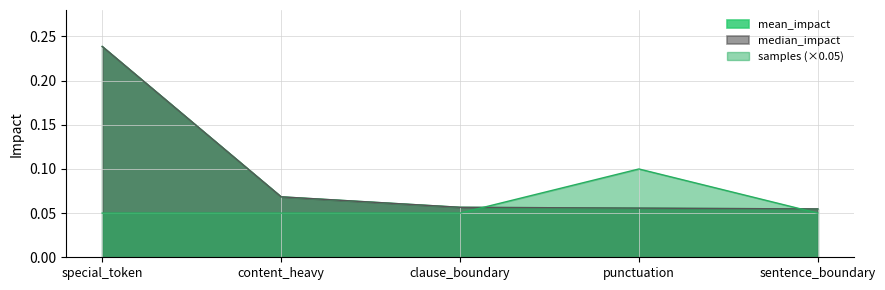

Is the value of samples at clause_boundary greater than the value of mean_impact at sentence_boundary?

No